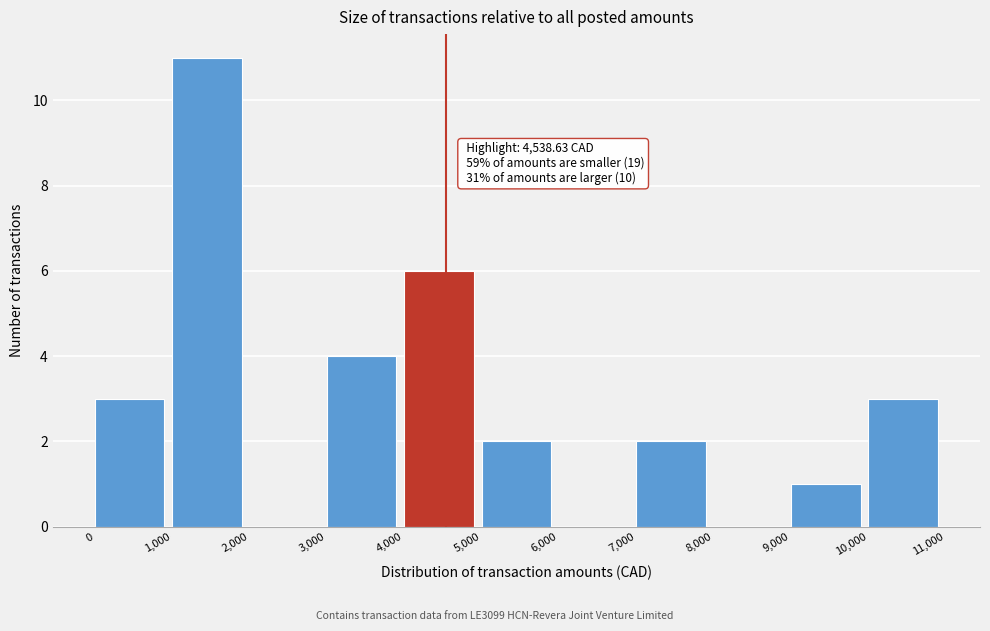

Over which range of the x-axis is the bar tallest?

1,000 to 2,000